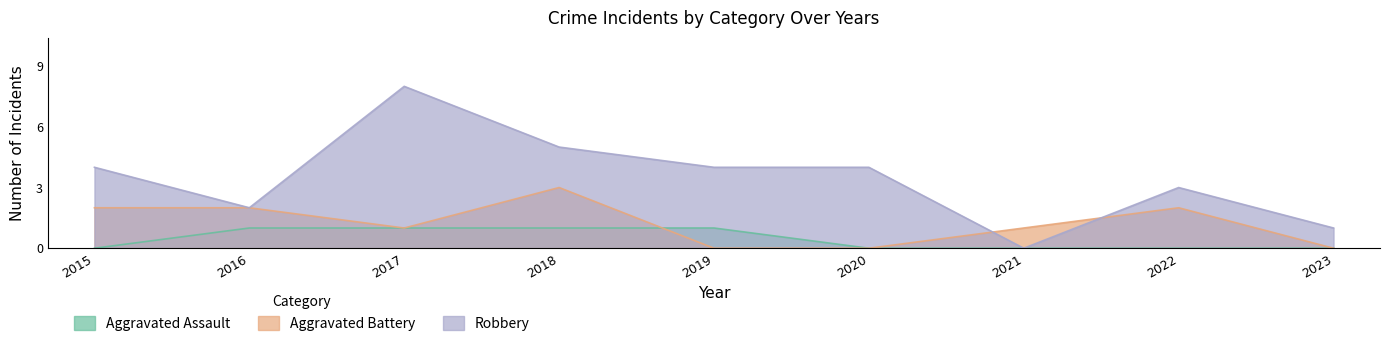

How many lines are shown in the chart?

3